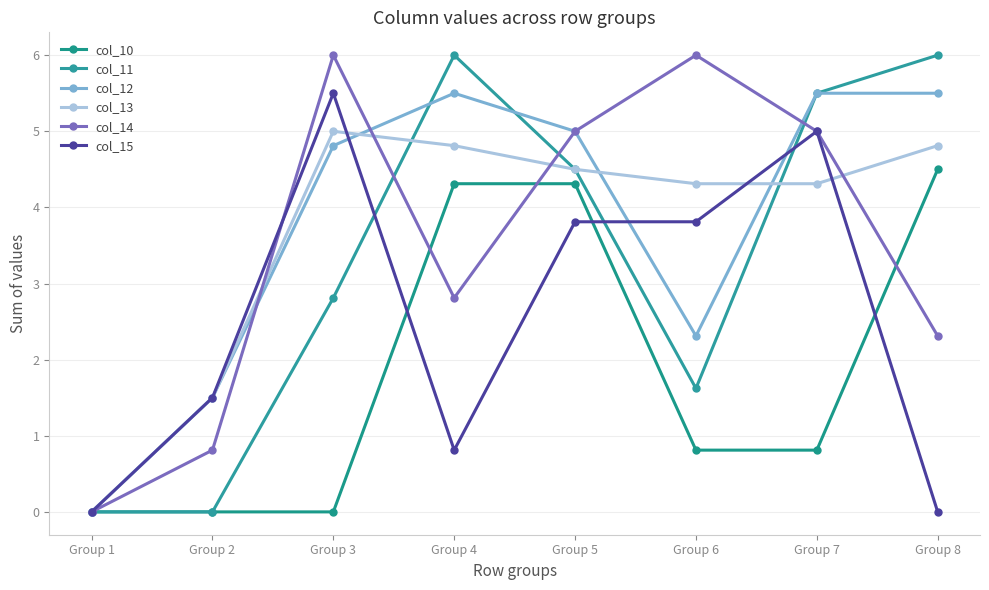

Count the number of data series in this chart.

6